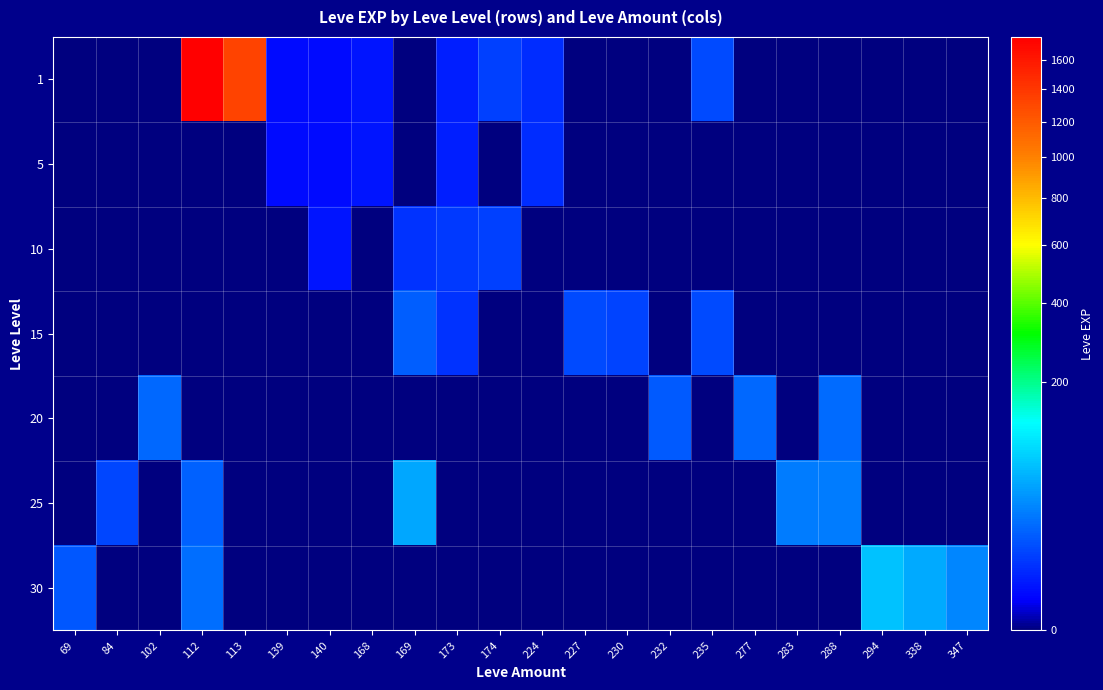

Which category has the highest value across all series?

112